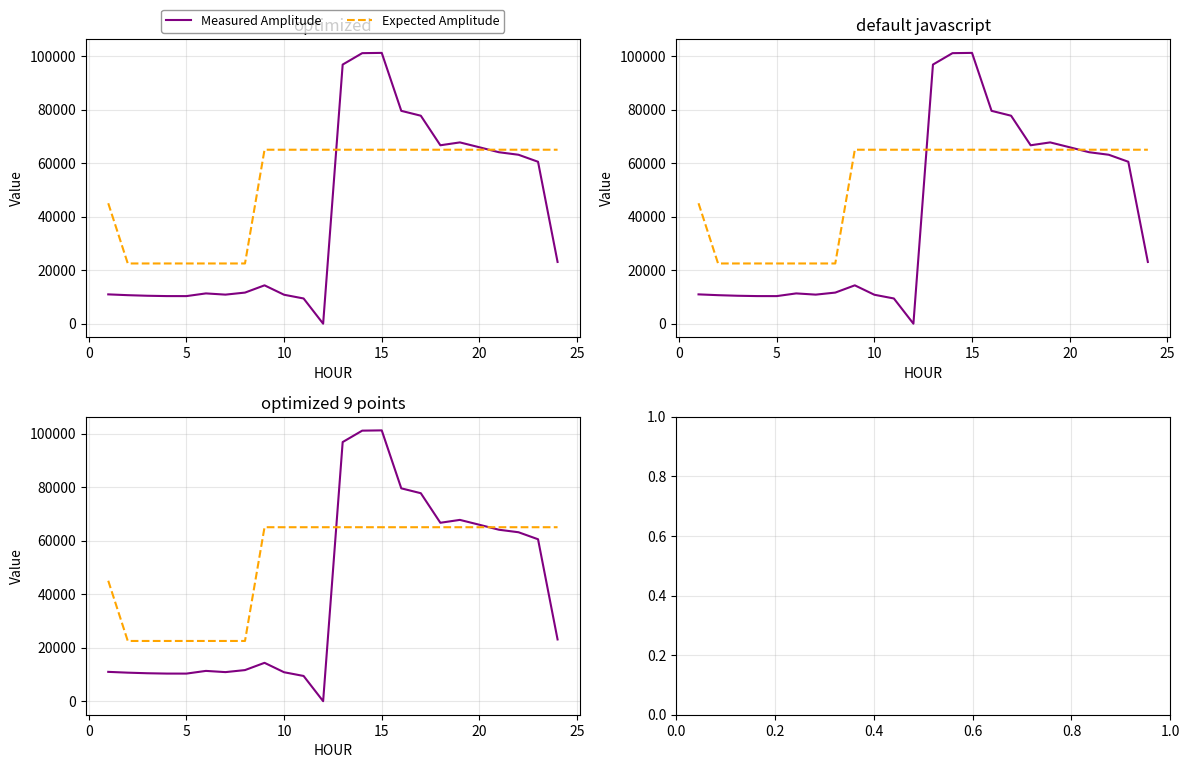

Reading right to left, extract all data points from this chart.

Measured Amplitude: 23066.7	60502.1	63120.0	64058.8	65913.6	67736.5	66661.4	77704.3	79528.2	101180.6	101081.8	96816.0	0.0	9422.3	10814.5	14330.7	11618.9	10859.7	11314.5	10304.3	10312.6	10438.7	10655.5	10954.9
Expected Amplitude: 65000.0	65000.0	65000.0	65000.0	65000.0	65000.0	65000.0	65000.0	65000.0	65000.0	65000.0	65000.0	65000.0	65000.0	65000.0	65000.0	22500.0	22500.0	22500.0	22500.0	22500.0	22500.0	22500.0	45000.0